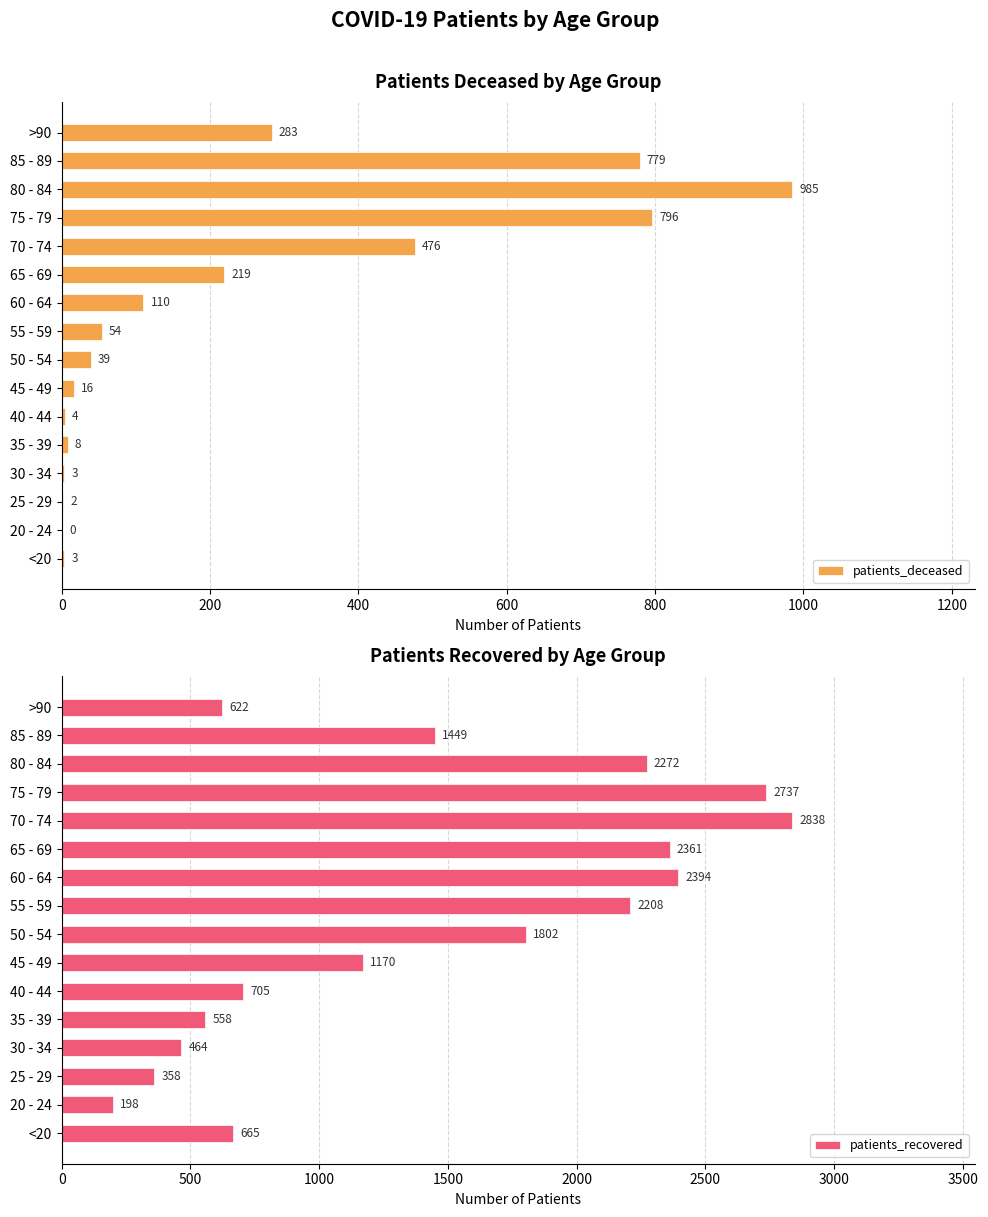

The patients_deceased series shows 283 at >90. True or false?

True